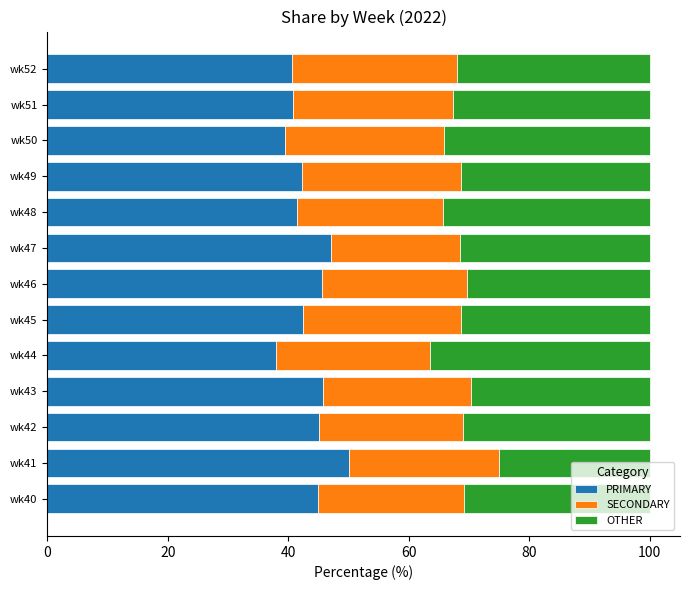

Which category has the highest value in the PRIMARY series?

wk41